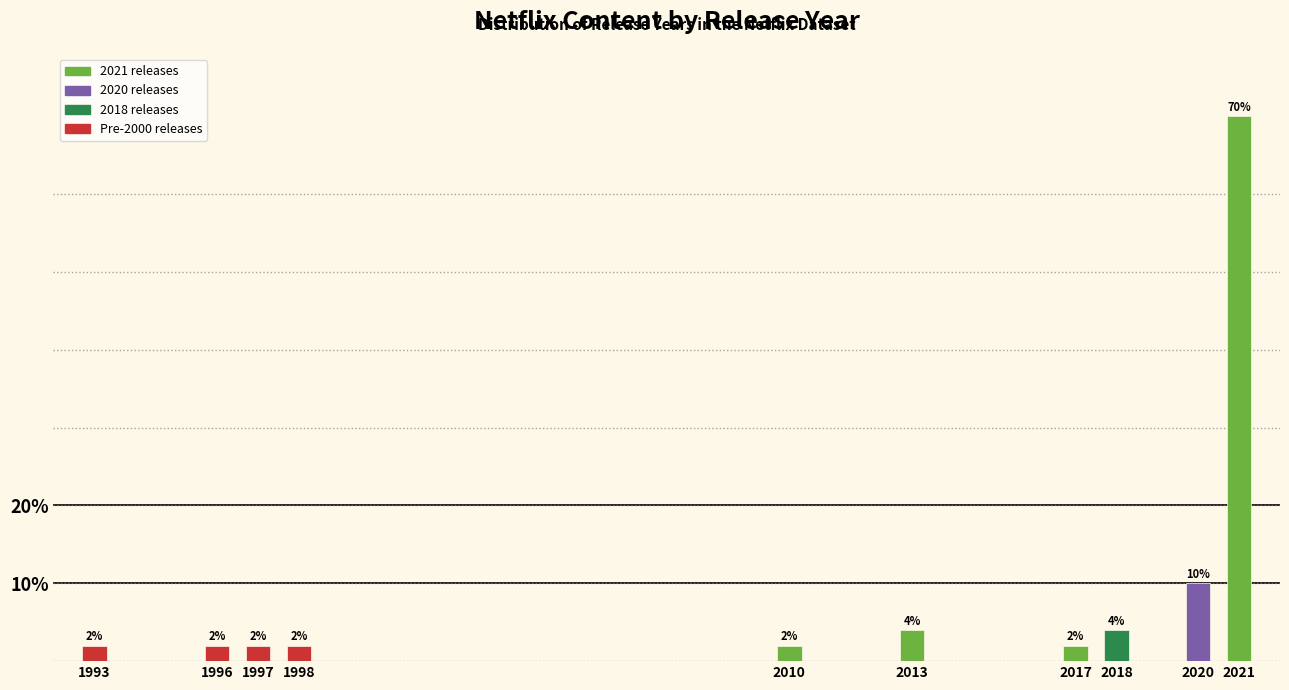

Reading right to left, list all the values displayed in this chart.

70	10	4	2	4	2	2	2	2	2